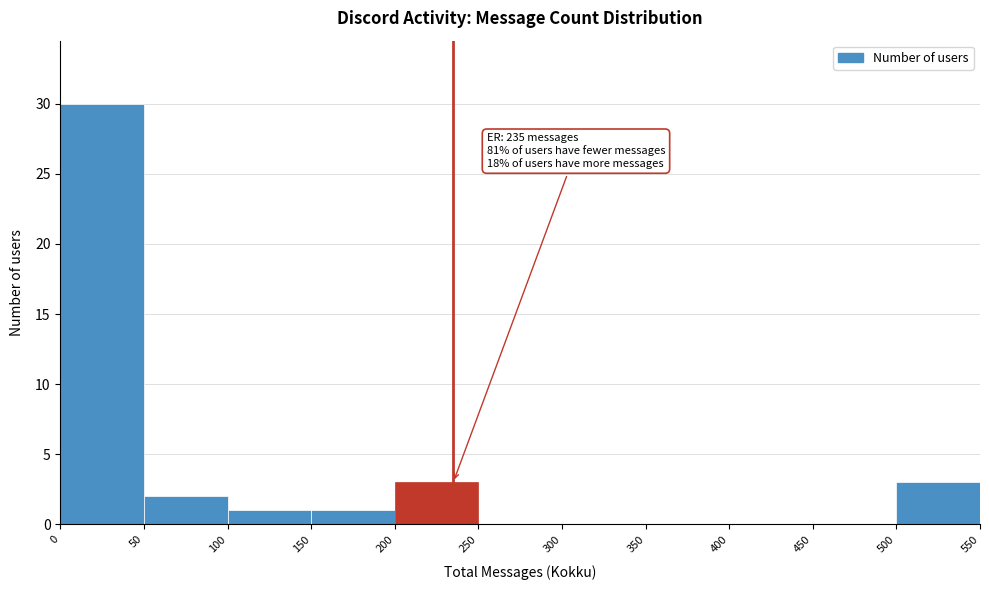

Over which range of the x-axis is the bar tallest?

0 to 50